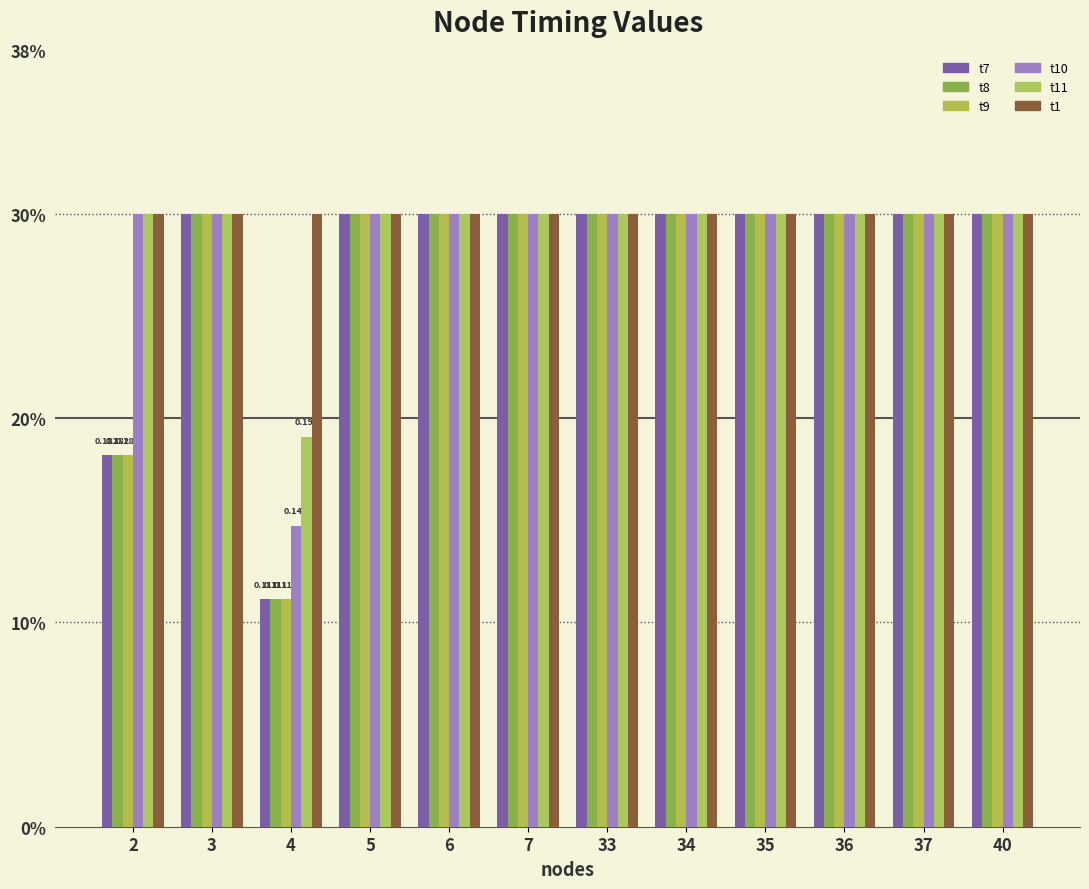

What are all the series names shown in the legend?

t7, t8, t9, t10, t11, t1